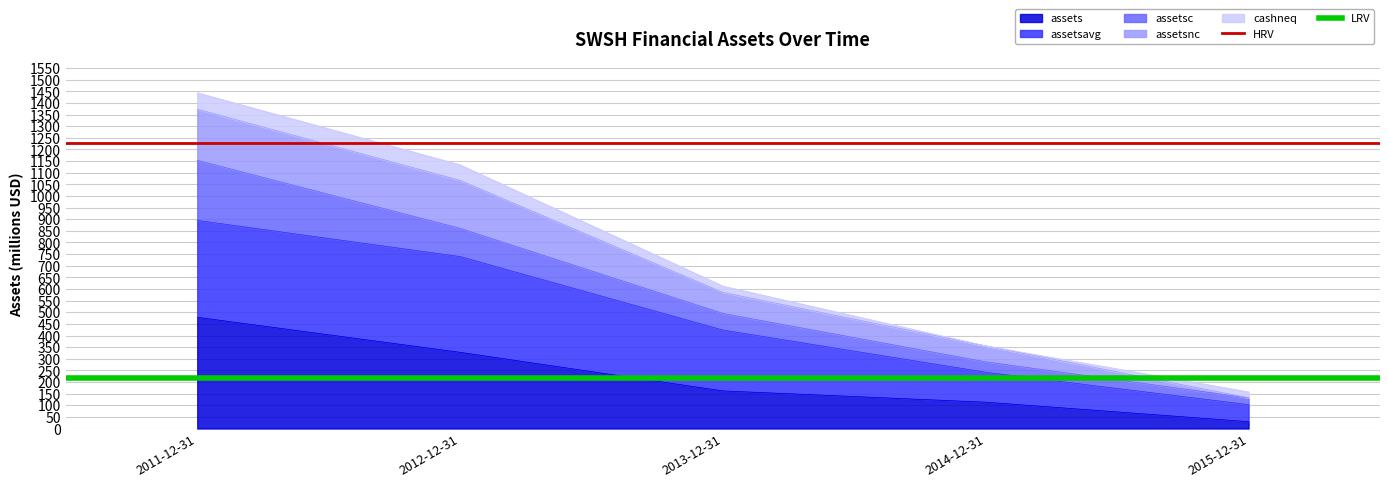

List the labels in order of assets value, smallest first.

2015-12-31, 2014-12-31, 2013-12-31, 2012-12-31, 2011-12-31